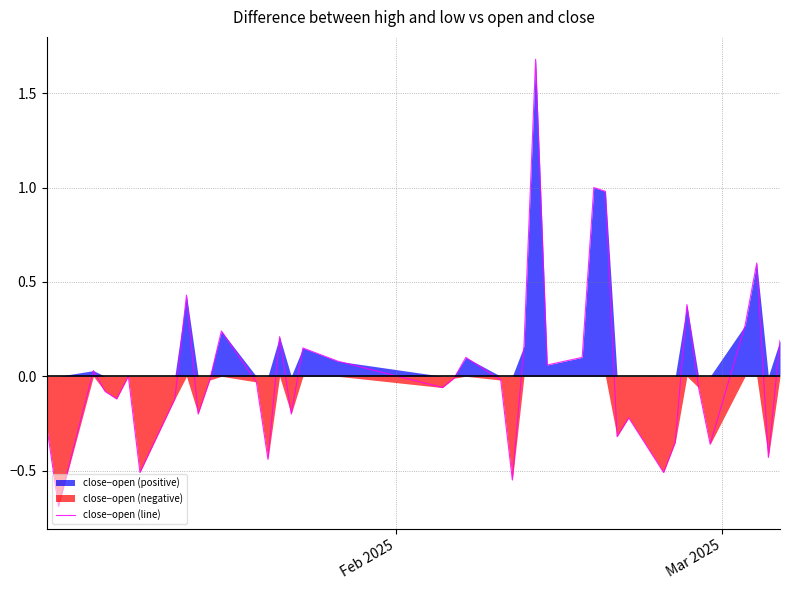

How many points are higher than both their immediate neighbors (excluding endpoints)?

12